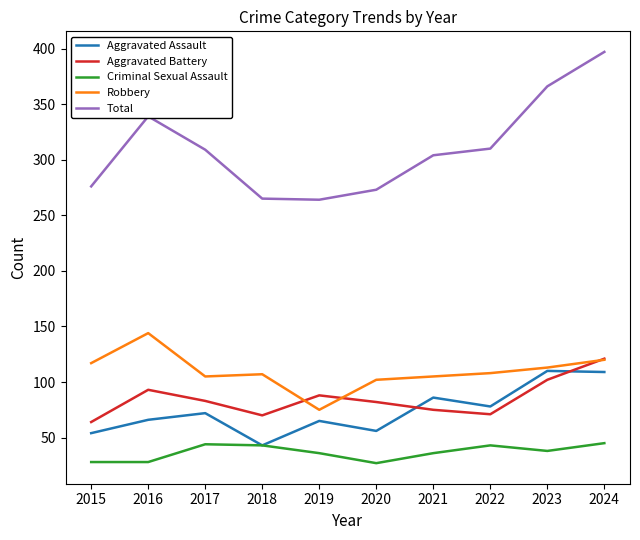

What is the smallest value displayed?

27